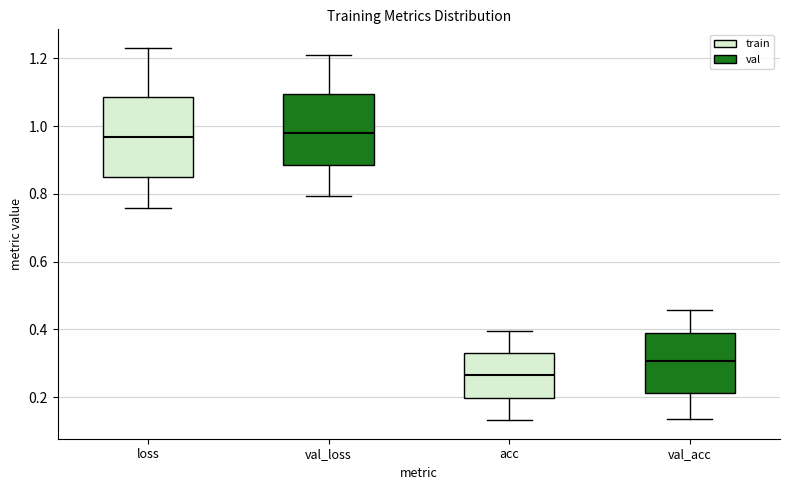

Where does the median line of the box for loss sit on the y-axis? The values are not printed on the chart, so give them approximately, as read against the axis.

0.96